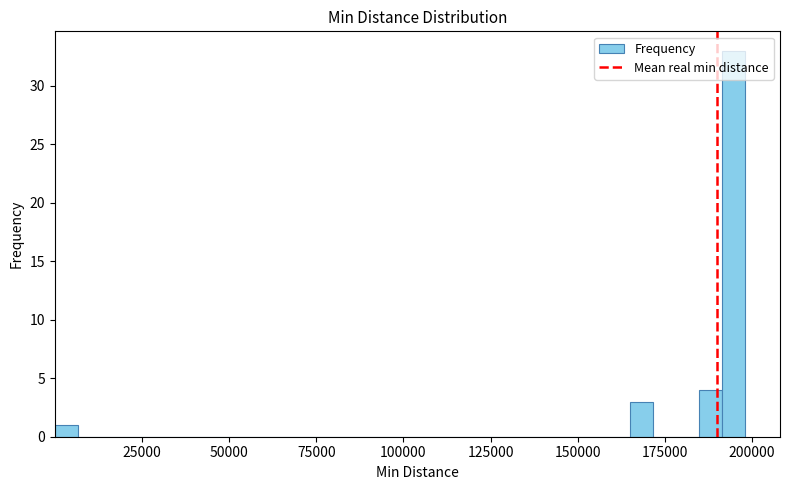

Around what value on the x-axis is the tallest bar? Give the approximate position of its centre, as read against the axis.

195000